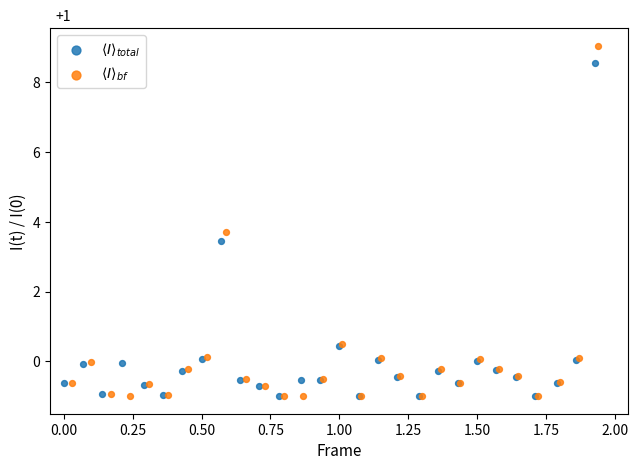

What are all the series names shown in the legend?

$\langle I \rangle_{total}$, $\langle I \rangle_{bf}$